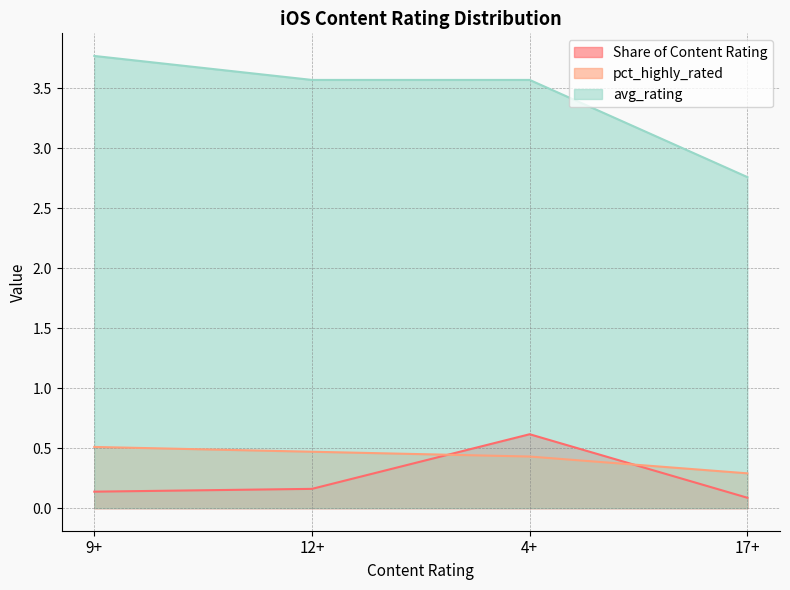

Where is the first local maximum for Share of Content Rating?

4+